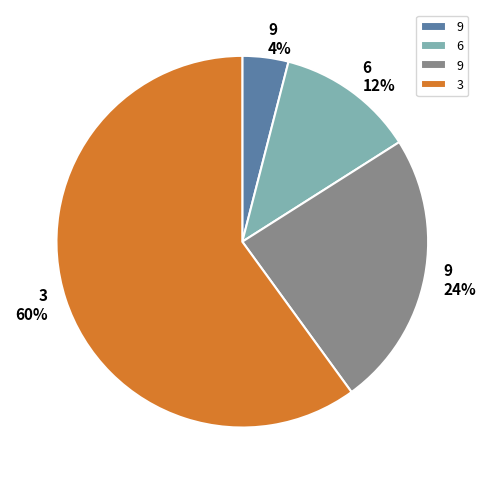

How many slices are in this pie chart?

4